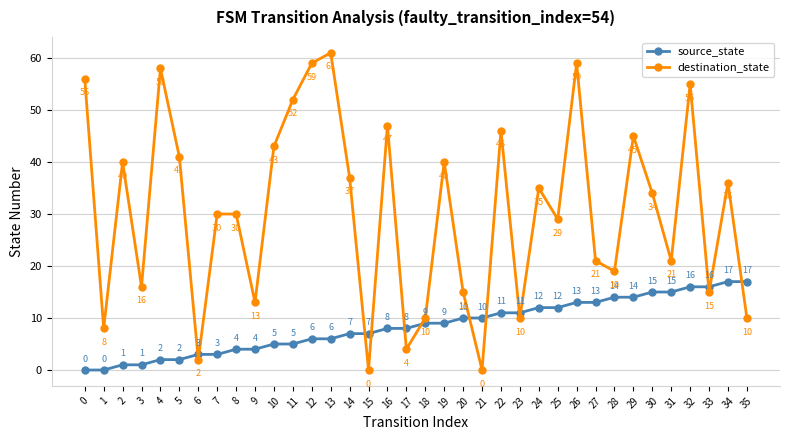

Count the number of data series in this chart.

2